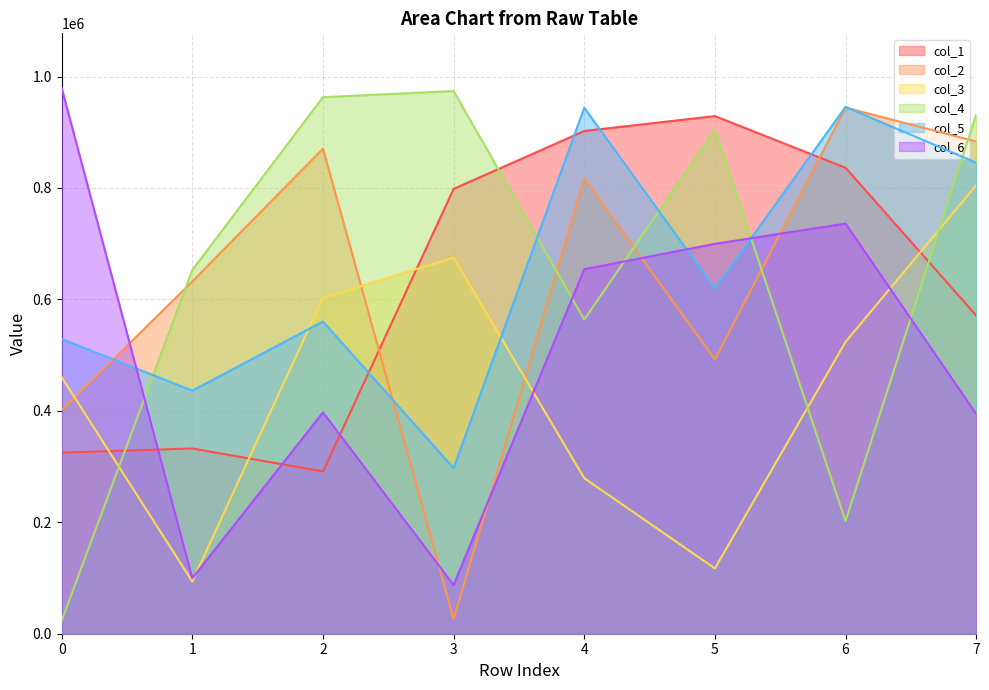

What is the total value across all series at 0?

2718331